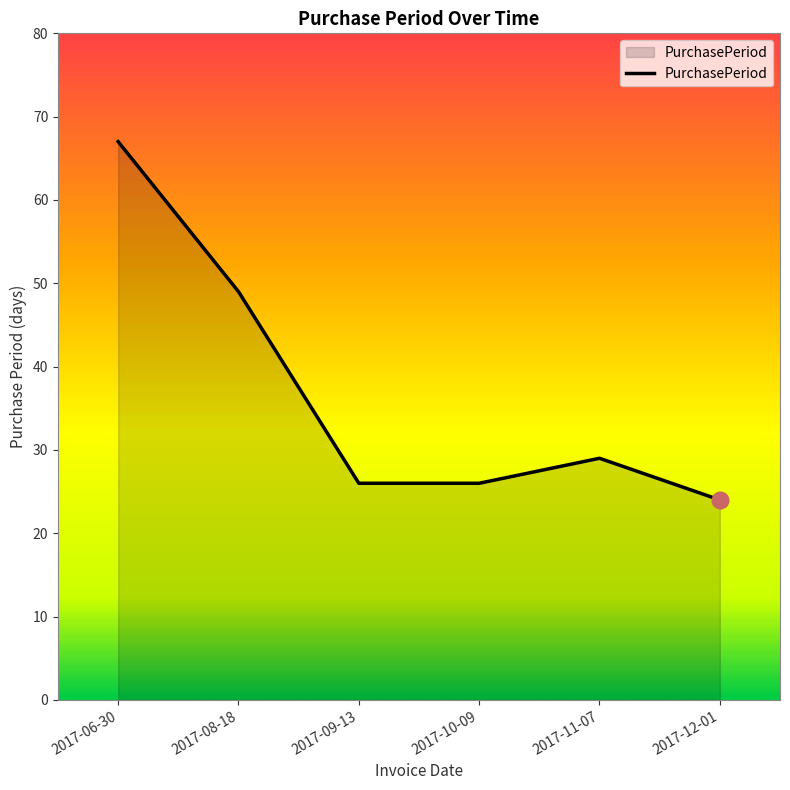

What position from the right is 2017-10-09?

3